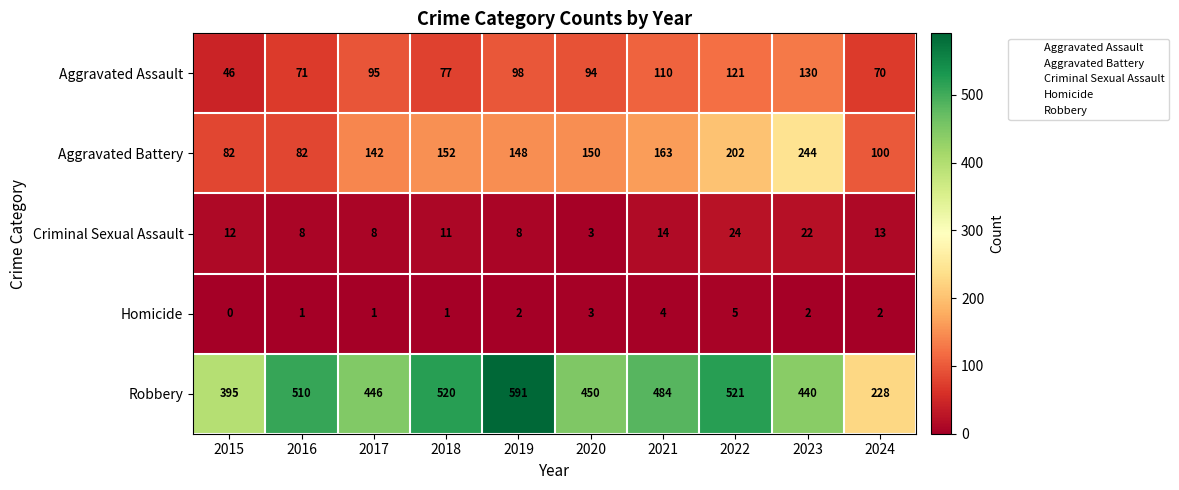

Count the number of categories in the chart.

10